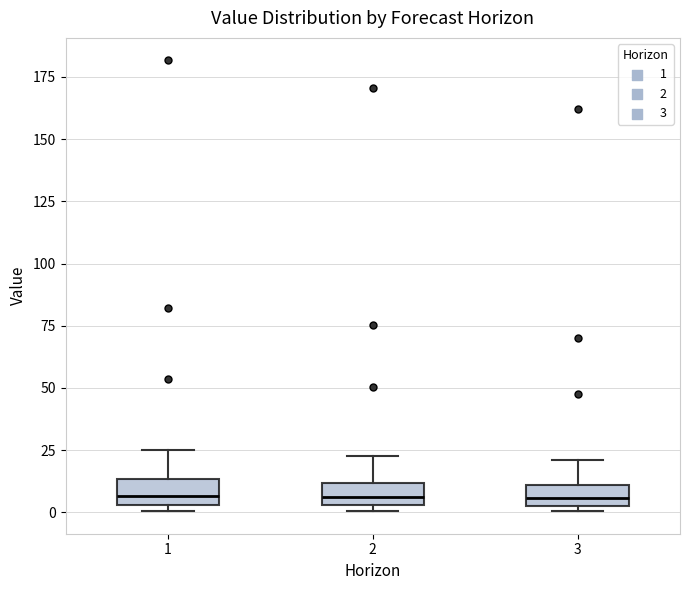

Reading left to right, read every box against the y-axis: the position of its median line, the range the box covers, and the ends of its whiskers. The values are not printed on the chart, so give them approximately, as read against the axis.

1: median 5 (inside the box), box 5 to 15, whiskers 0 to 25
2: median 5 (inside the box), box 5 to 10, whiskers 0 to 25
3: median 5 (inside the box), box 5 to 10, whiskers 0 to 20